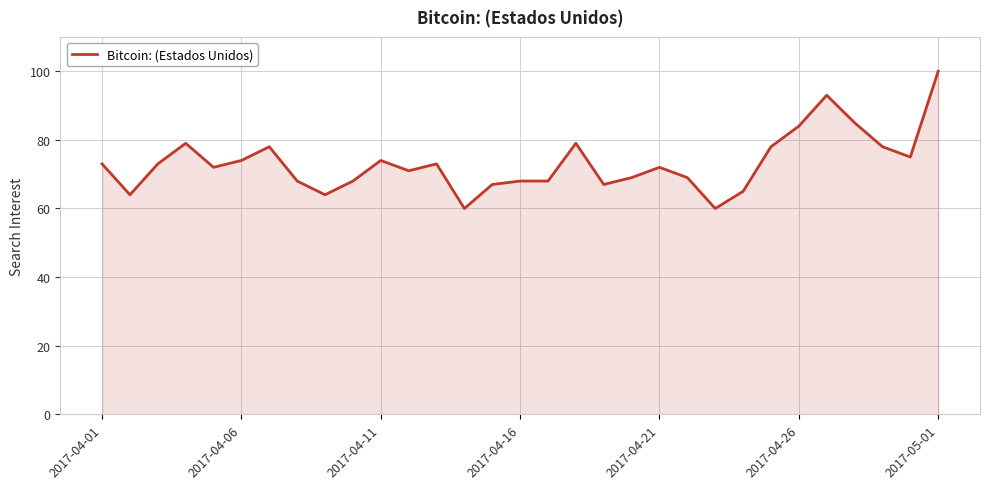

Does the chart have visible grid lines?

Yes